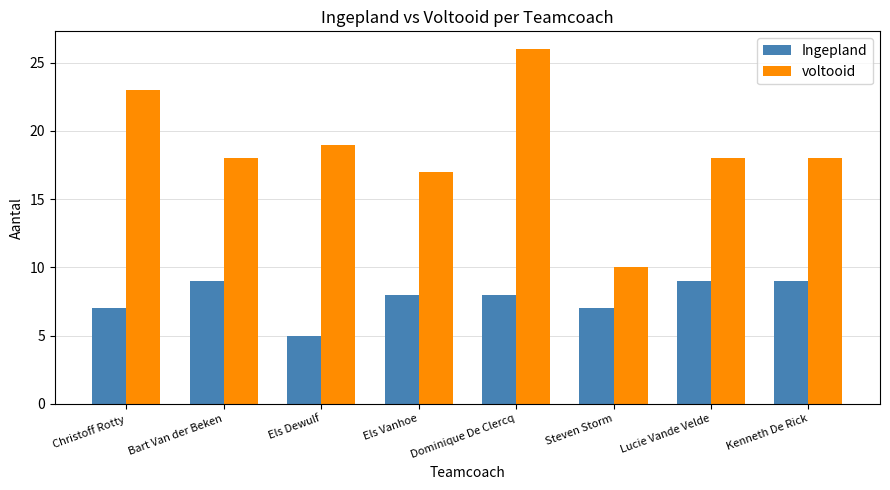

Which category has the highest value across all series?

Dominique De Clercq